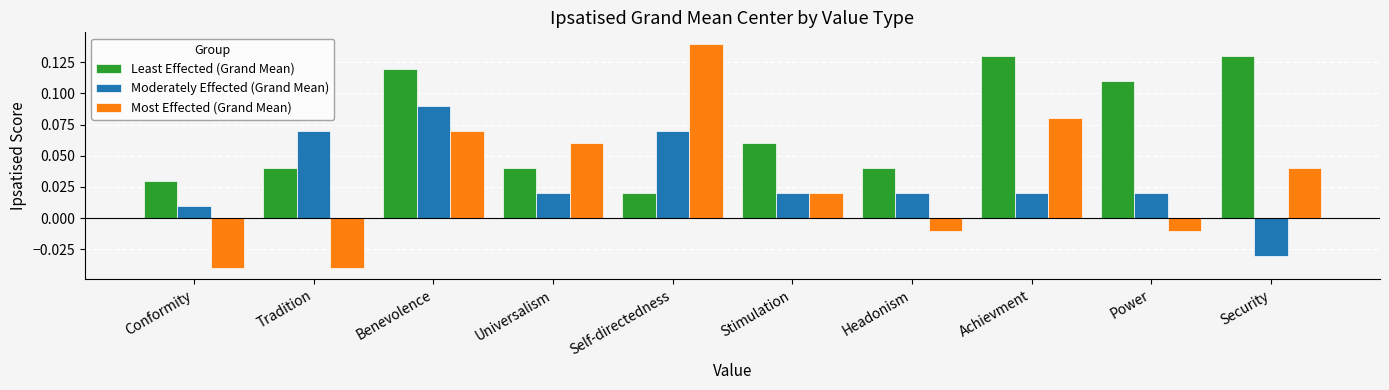

The value of Least Effected (Grand Mean) at Power is 0.2. True or false?

False